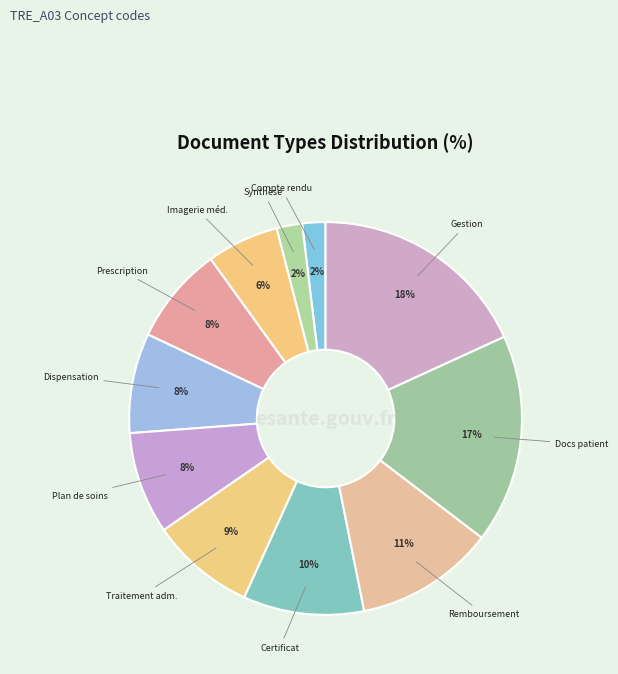

How many slices are in this pie chart?

11